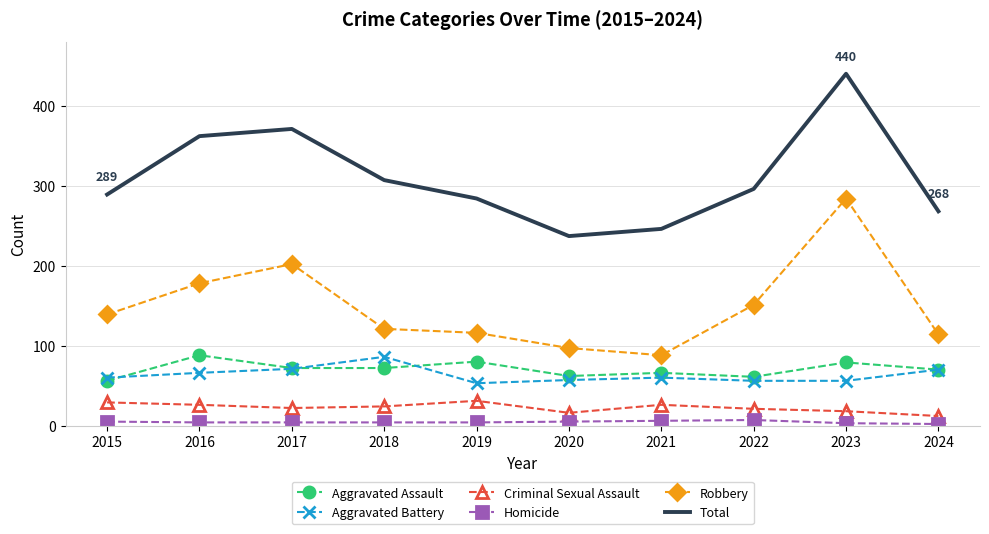

In Total, how many points are lower than both neighbors (excluding endpoints)?

1